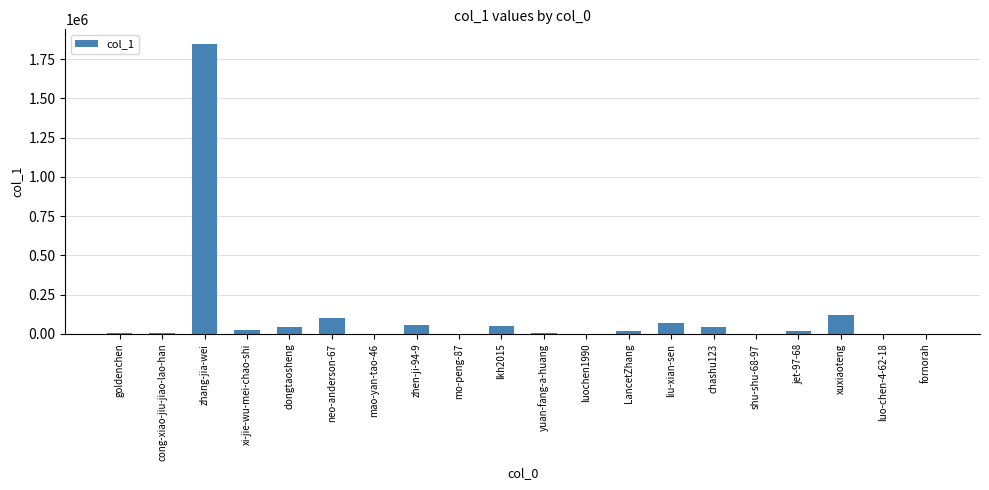

What is the sum of all values?

2411560